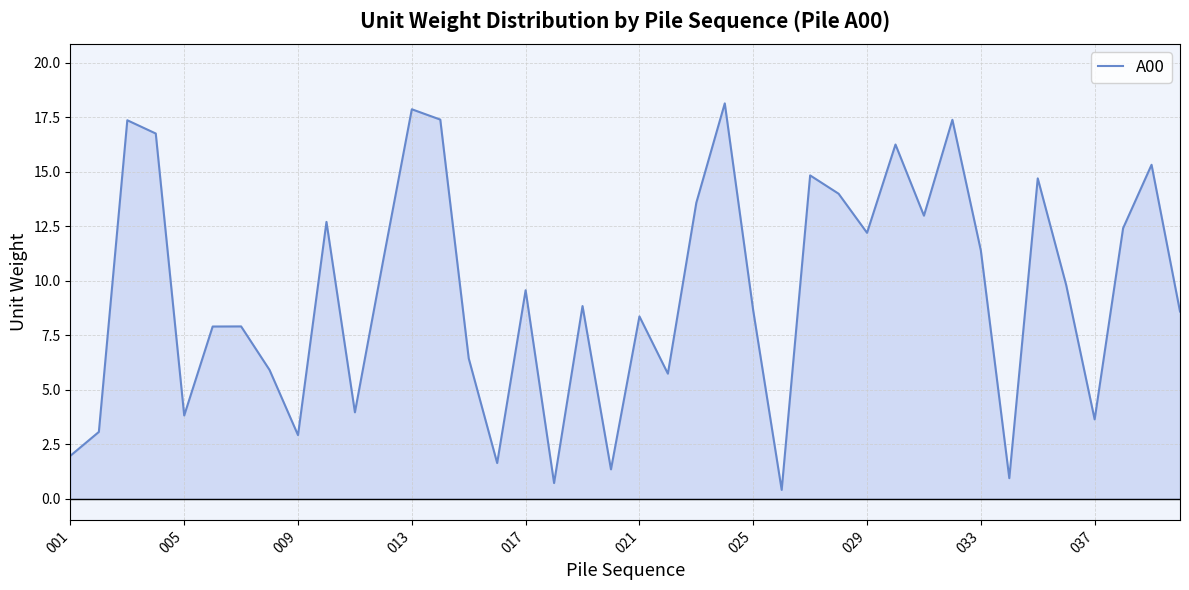

What is the difference between the maximum and minimum values?

17.7